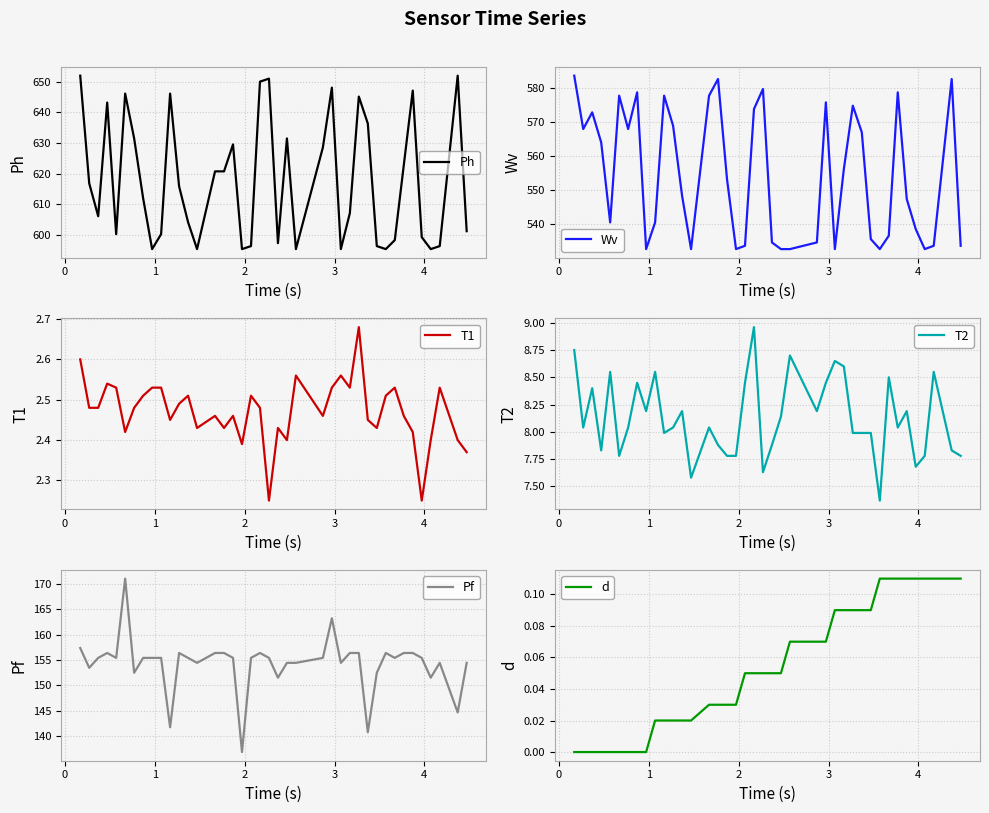

What is the maximum value for Ph?

652.0